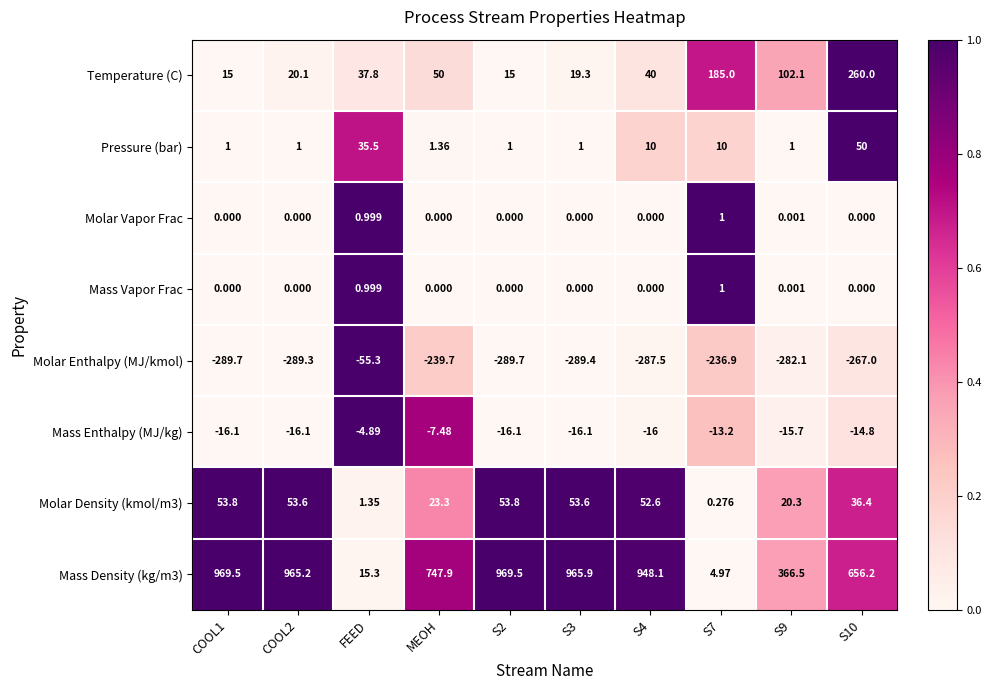

At which label does Mass Enthalpy (MJ/kg) first exceed -15?

FEED